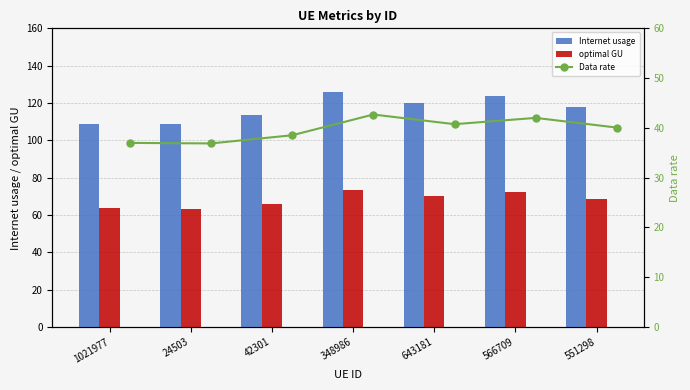

Is the value of optimal GU at 566709 greater than the value of Internet usage at 551298?

No